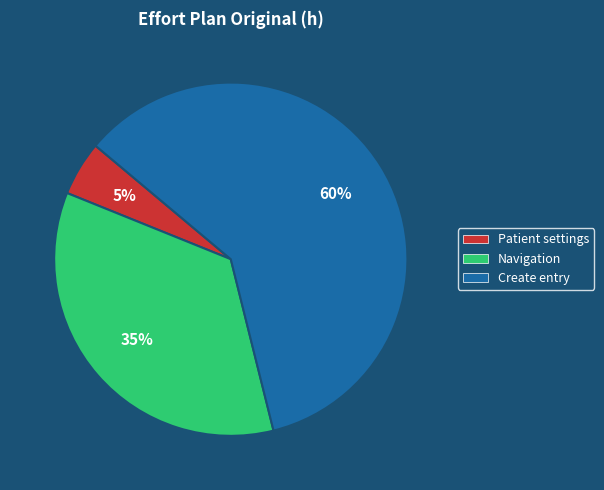

To the nearest percent, what is the difference between the largest and smallest slice percentages?

55%